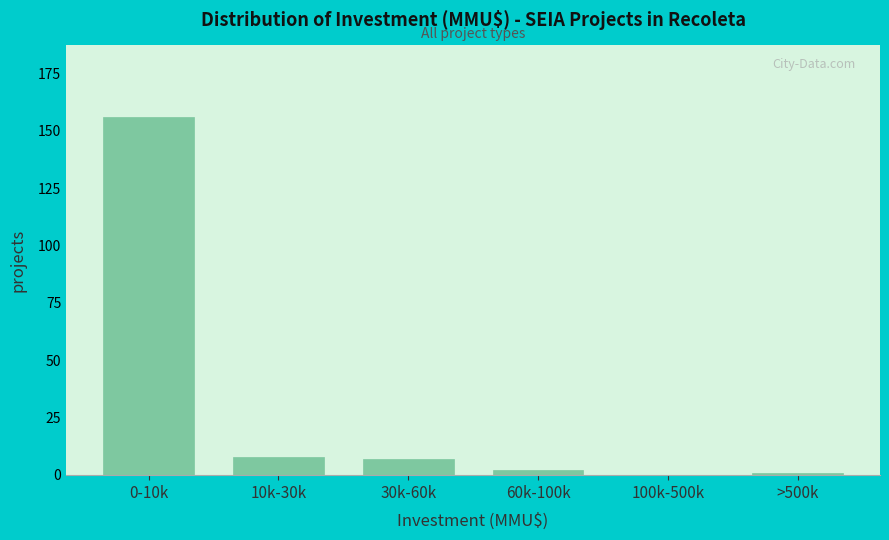

Reading left to right, extract all data points from this chart.

0-10k=156	10k-30k=8	30k-60k=7	60k-100k=2	100k-500k=0	>500k=1